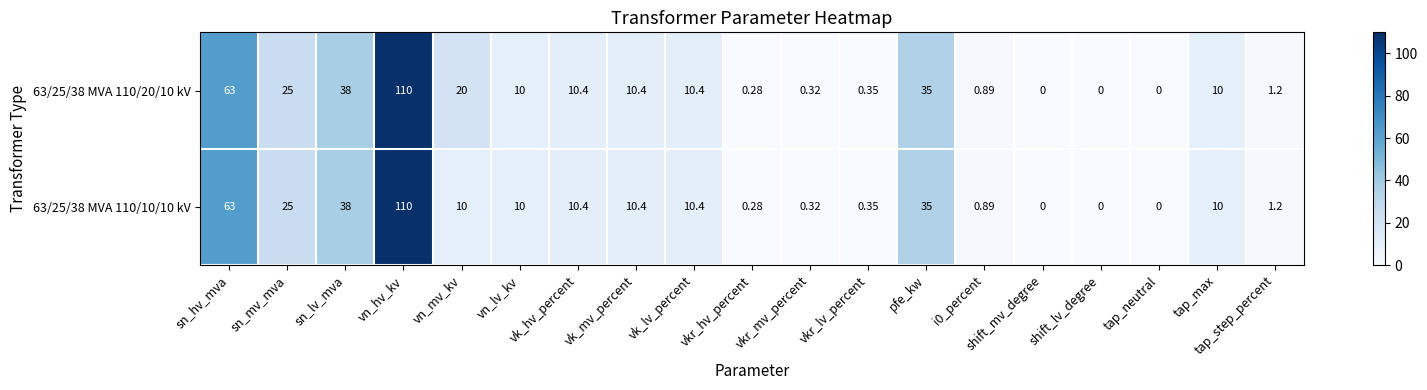

Where is 63/25/38 MVA 110/20/10 kV nearest to the value 55?

sn_hv_mva